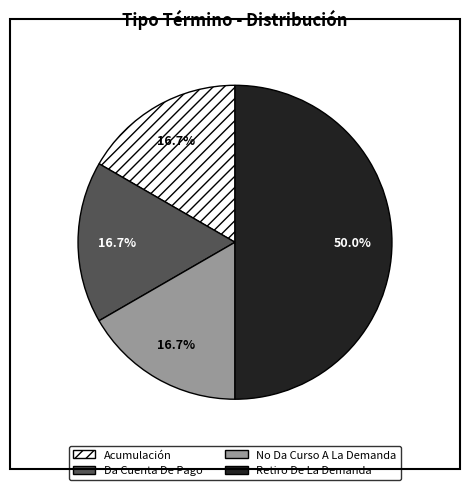

Is it true that No Da Curso A La Demanda is 17% of the pie?

True